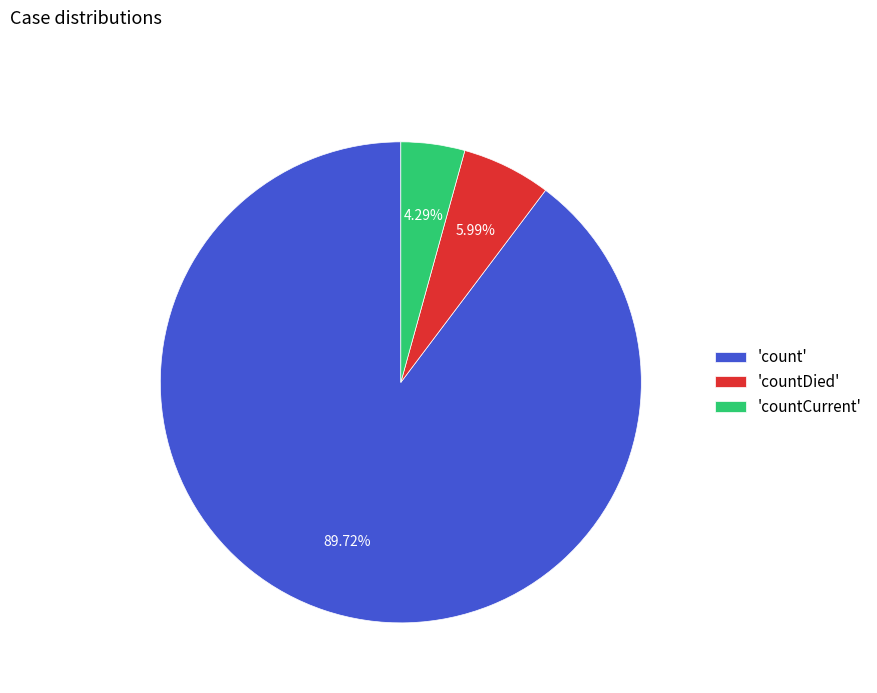

Do 'count' and 'countDied' together represent more than half of the pie?

Yes